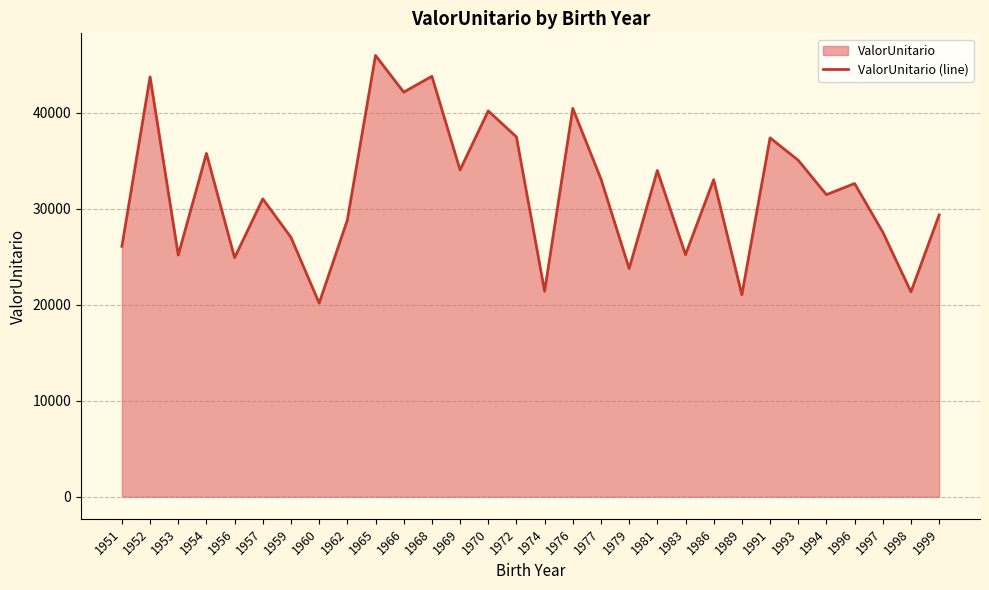

List the labels in order of value, smallest first.

1960, 1989, 1998, 1974, 1979, 1956, 1953, 1983, 1951, 1959, 1997, 1962, 1999, 1957, 1994, 1996, 1986, 1977, 1981, 1969, 1993, 1954, 1991, 1972, 1970, 1976, 1966, 1952, 1968, 1965